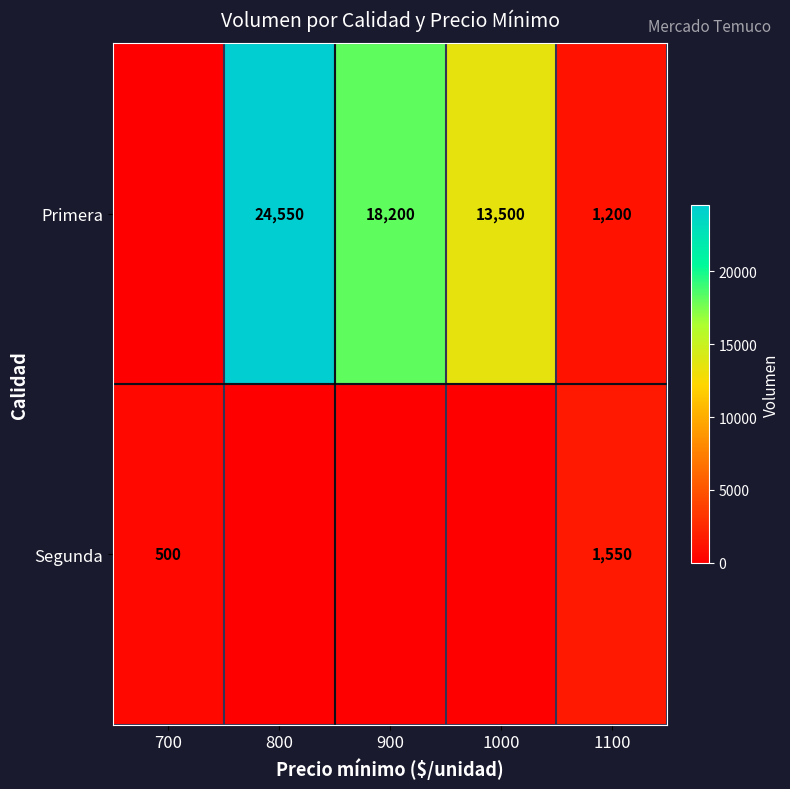

What is the total value across all series at 1100?

2750